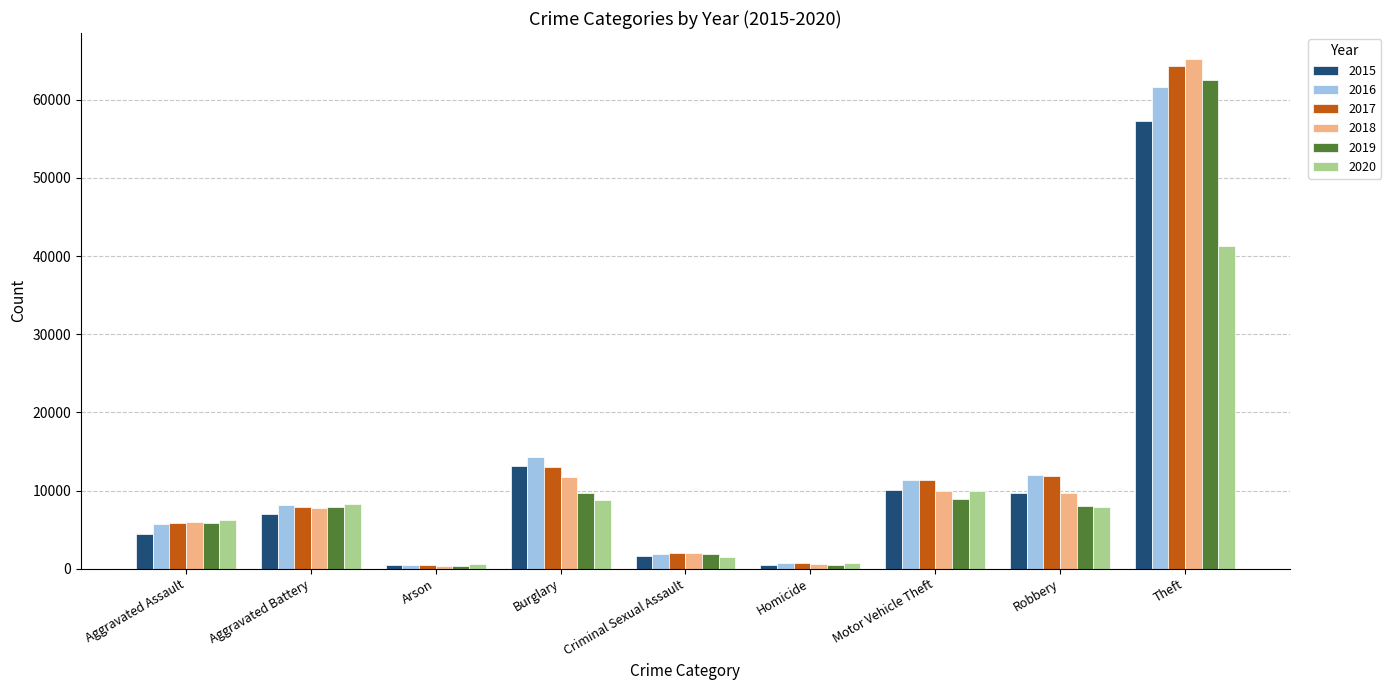

The 2018 series shows 11420 at Aggravated Battery. True or false?

False